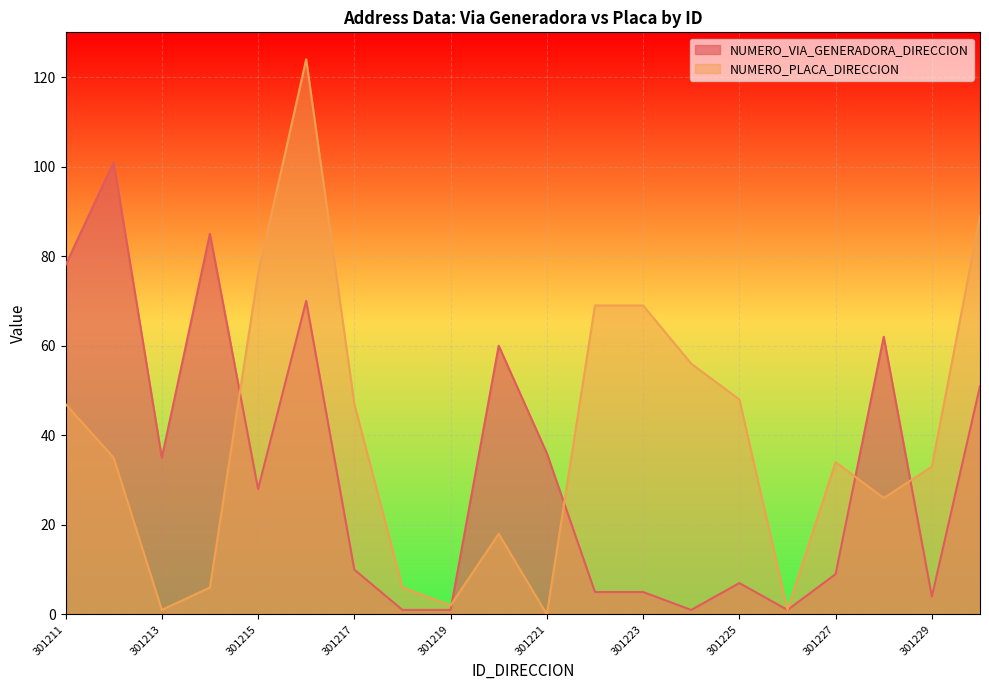

What is the total value across all series at 301217?

57